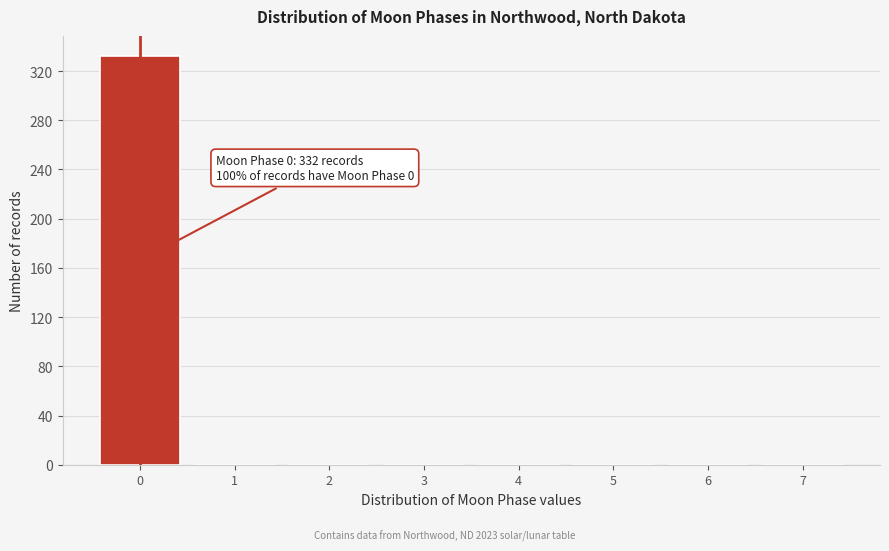

Over which range of the x-axis is the bar tallest?

-0.5 to 0.5